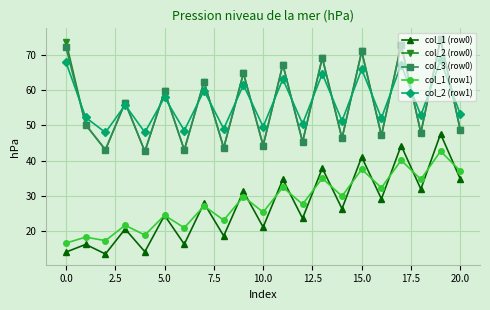

True or false: col_1 (row0) has more than 1 interior local peaks.

True